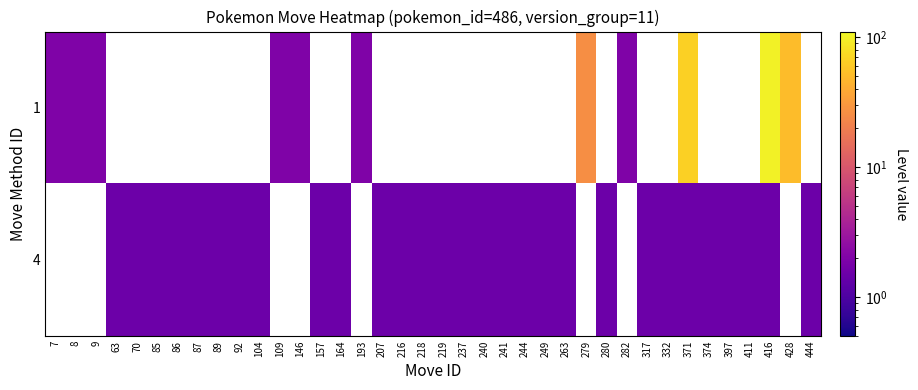

Which category has the highest value across all series?

416